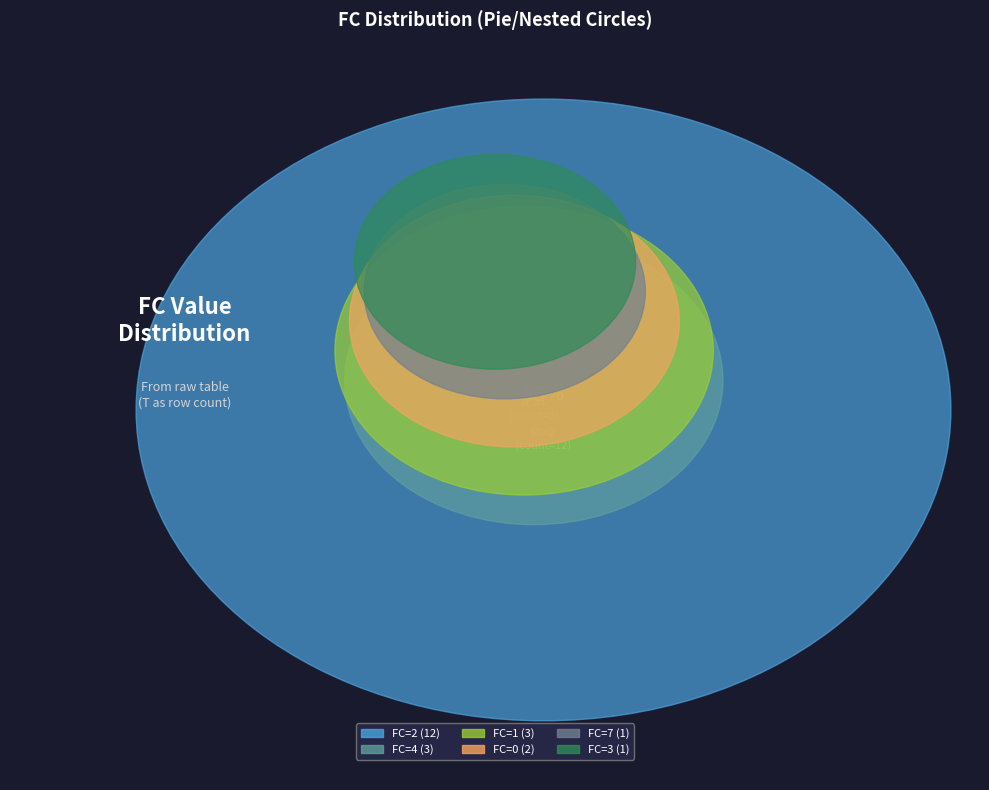

The FC_0 slice represents 9% of the pie. True or false?

True